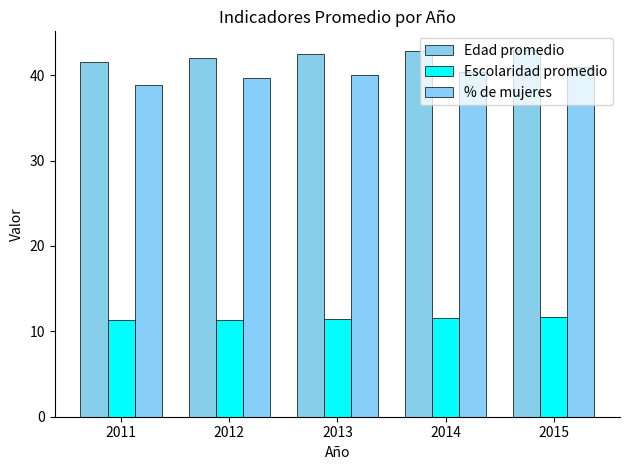

What is the total value across all series at 2014?

94.8